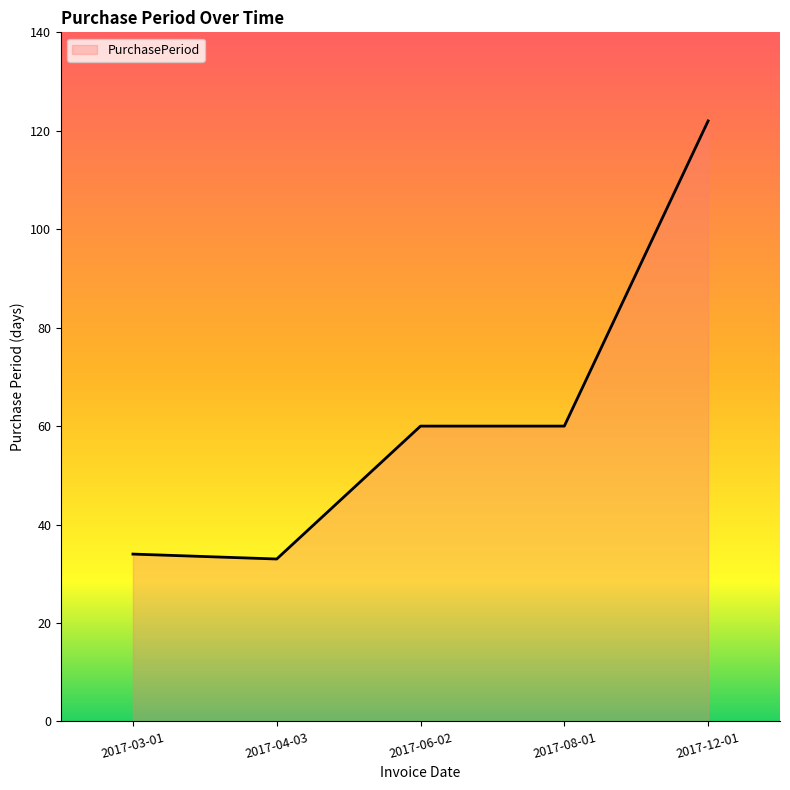

Reading right to left, extract all data points from this chart.

122	60	60	33	34